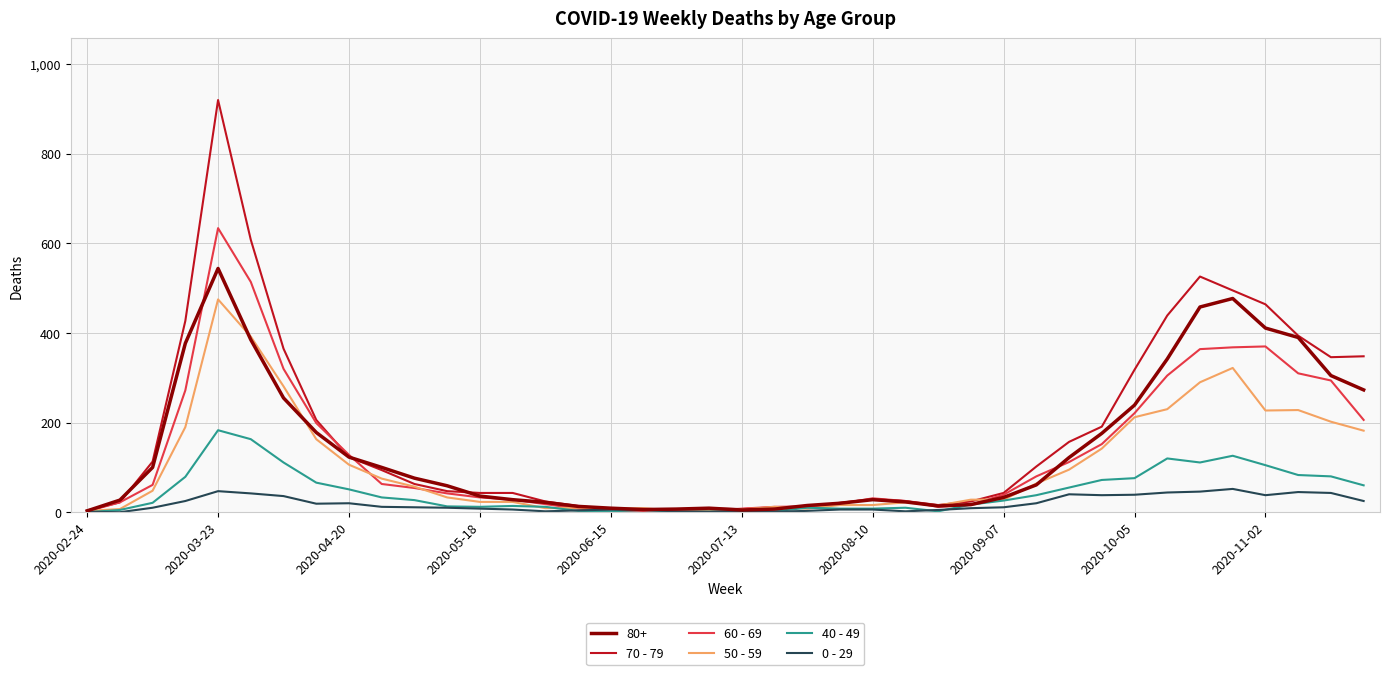

List the series in order of their peak value, highest first.

70 - 79, 60 - 69, 80+, 50 - 59, 40 - 49, 0 - 29